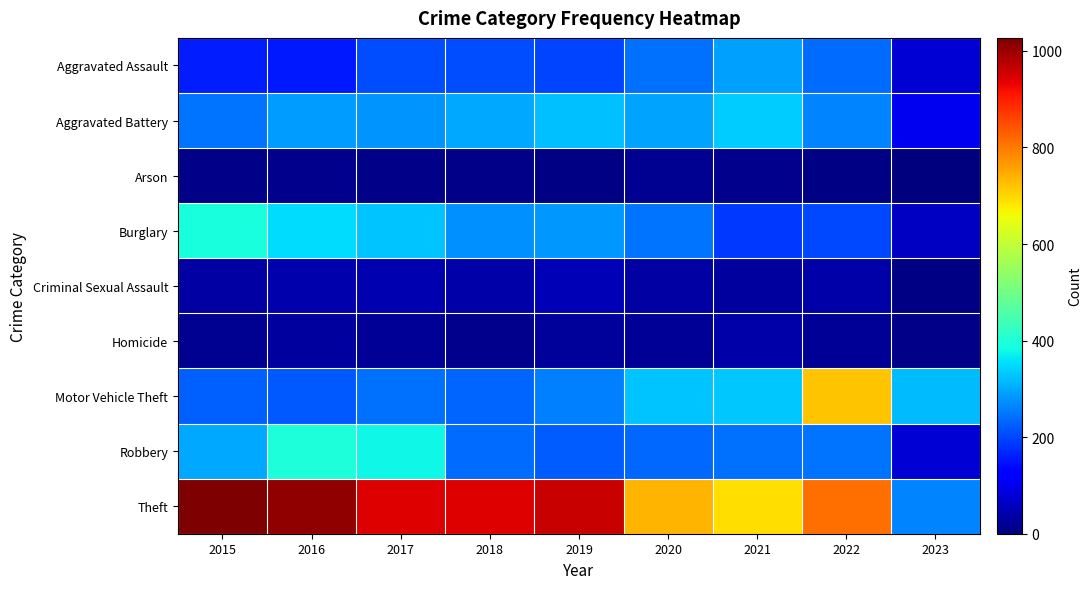

How many series are shown in this chart?

9